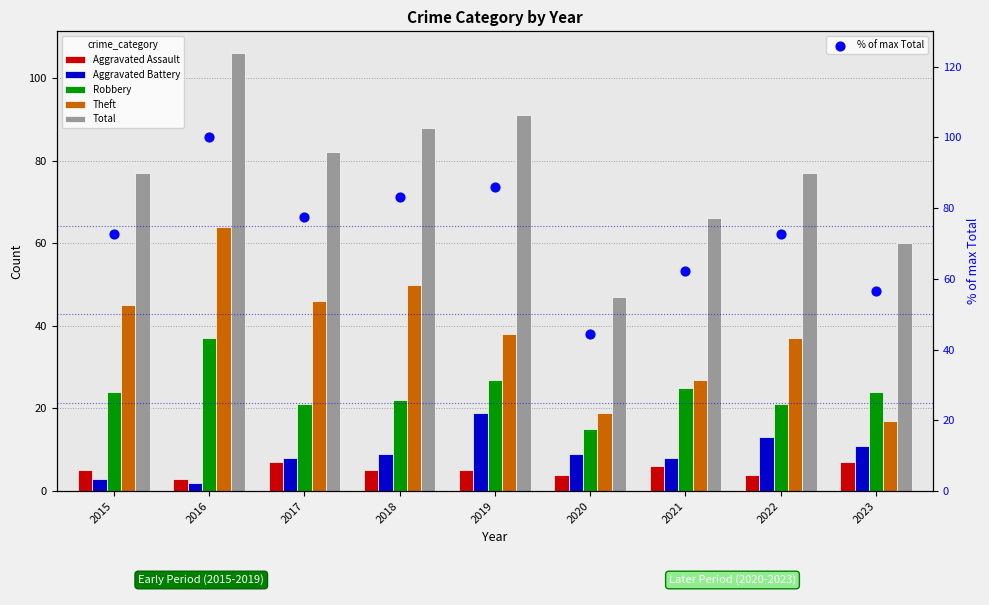

What is the total value across all series at 2022?

224.6